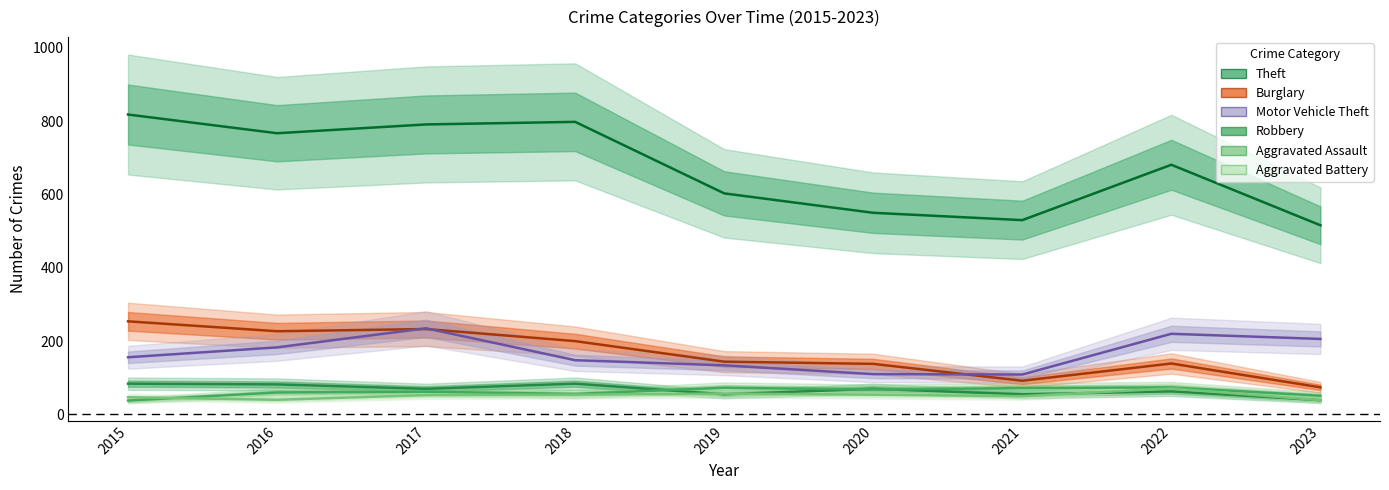

What are all the series names shown in the legend?

Theft, Burglary, Motor Vehicle Theft, Robbery, Aggravated Assault, Aggravated Battery